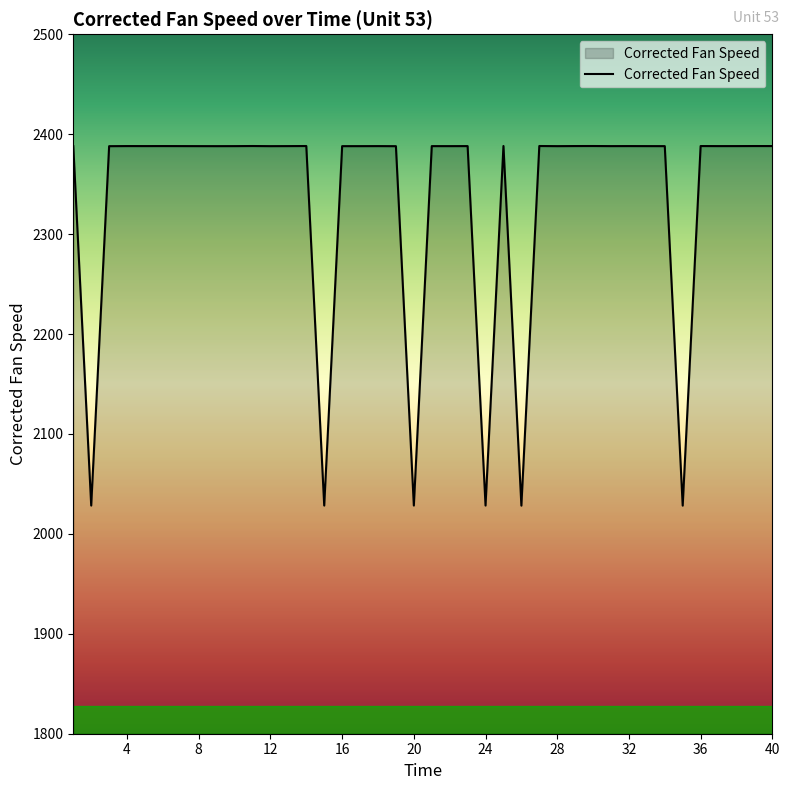

What is the smallest value displayed?

2028.3